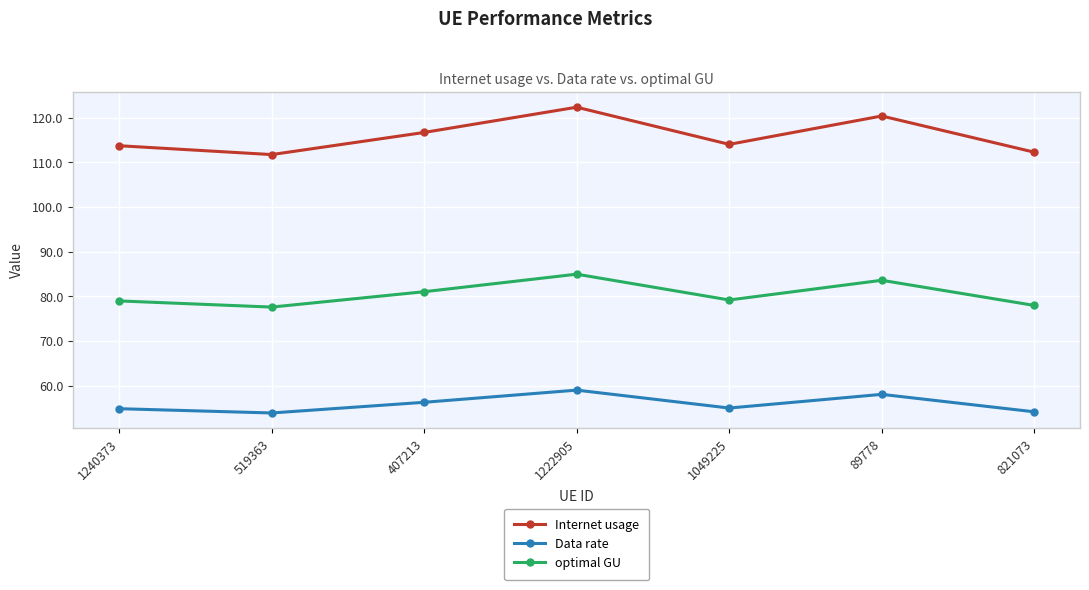

At which label is optimal GU closest to 81?

407213